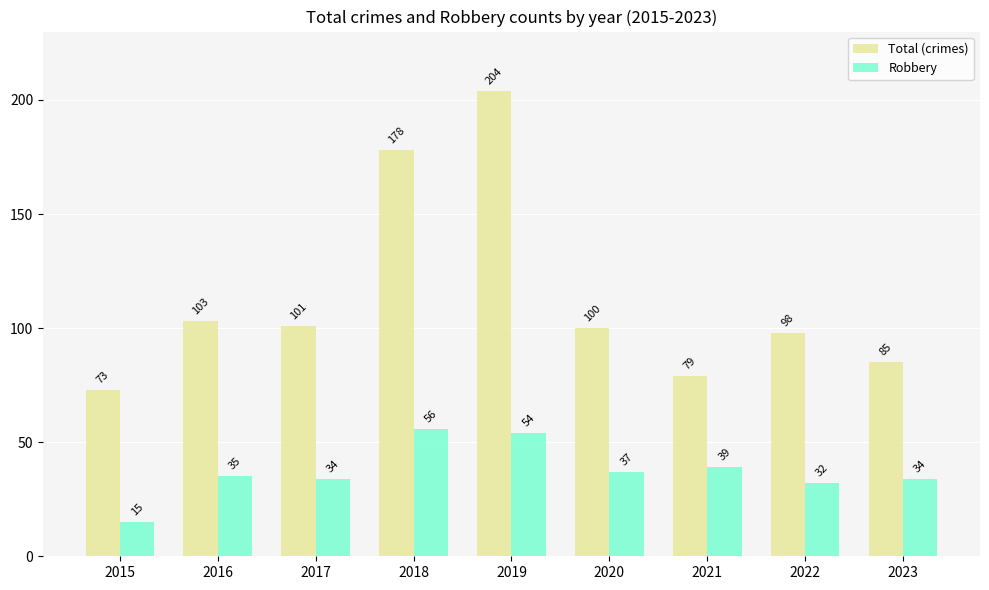

What is the difference between the Robbery values at 2015 and 2017?

19